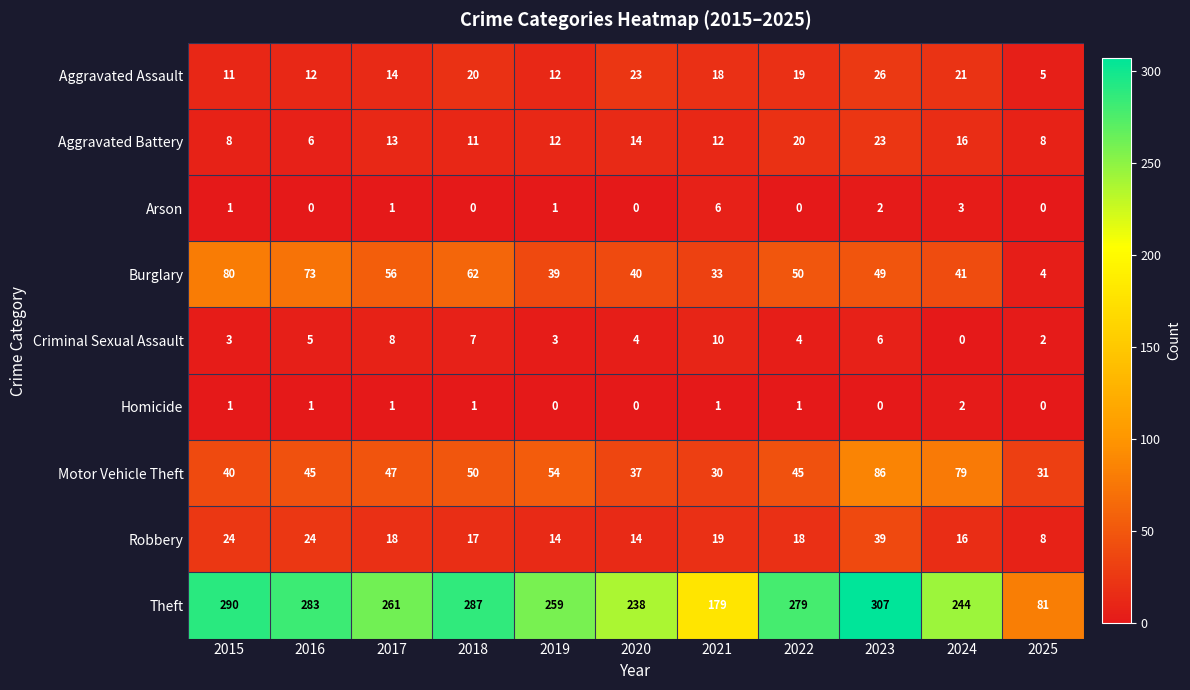

The value of Aggravated Battery at 2018 is 11. True or false?

True